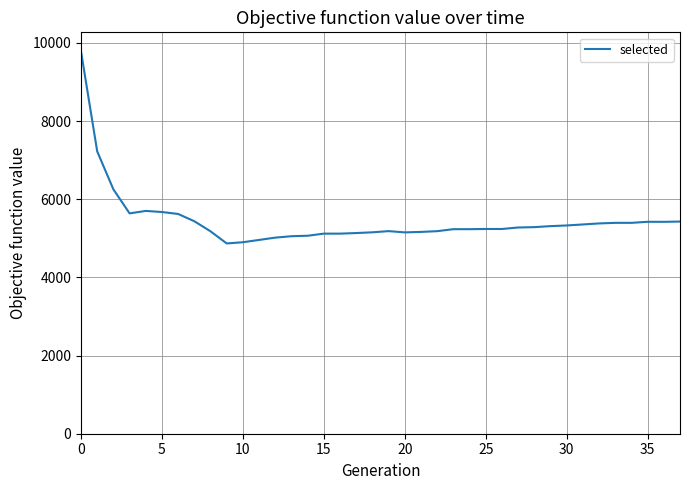

What is the greatest value displayed?

9780